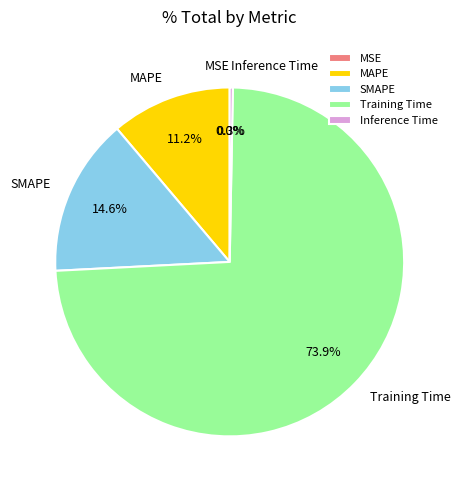

Which category has the biggest portion of the pie?

Training Time